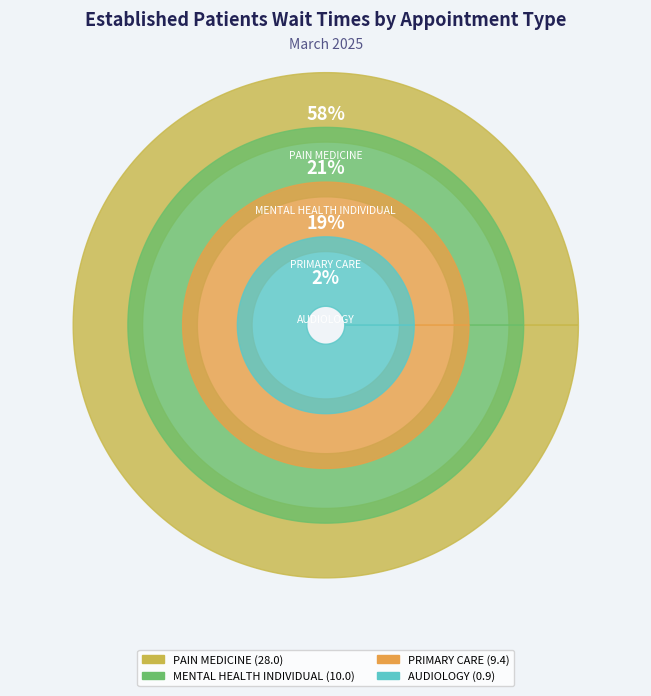

What percentage do PRIMARY CARE and MENTAL HEALTH INDIVIDUAL together represent?

40.2%